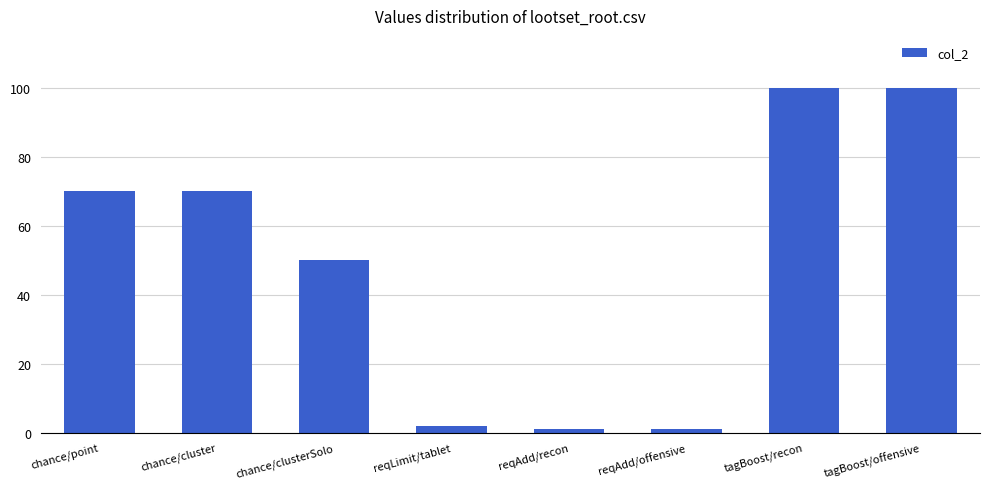

What is the approximate value at chance/clusterSolo, to the nearest 5?

50